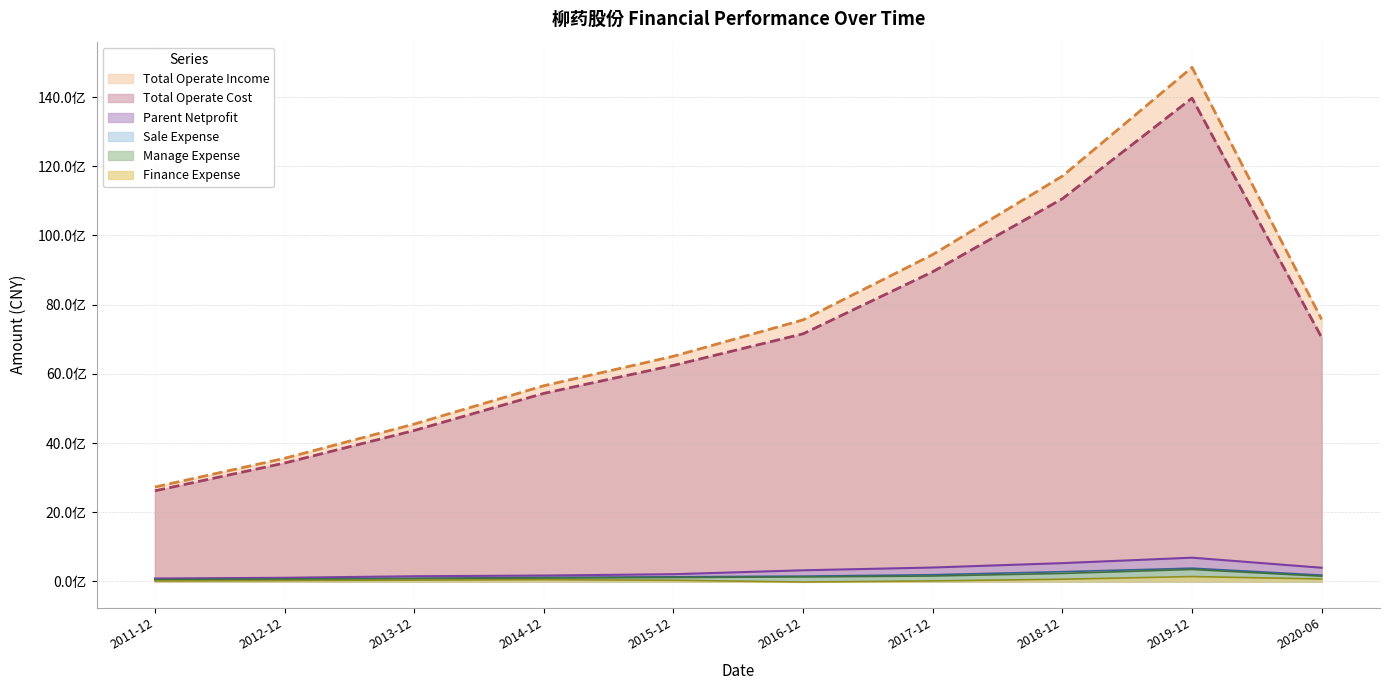

Reading right to left, extract all data points from this chart.

PARENT_NETPROFIT: 394874113.7	685426064.0	528185273.9	401379997.4	321011524.7	208378346.7	169797276.6	149417374.8	104354454.1	83529009.3
TOTAL_OPERATE_INCOME: 7572866004.0	14856825319.9	11714529707.9	9446982832.2	7559395408.0	6507659491.1	5655346715.4	4547800364.2	3558017660.0	2728120416.2
TOTAL_OPERATE_COST: 7050662941.9	13967901370.7	11059854877.7	8950049983.0	7156991652.4	6243778774.9	5435132110.2	4361843659.1	3420941632.8	2618525362.7
SALE_EXPENSE: 182329129.1	381857525.4	280529770.5	192716654.2	152184577.2	132903562.8	116245092.3	87970477.8	71761967.1	51831868.5
MANAGE_EXPENSE: 150791404.1	345671343.0	230624444.3	156540418.9	129422122.0	112891752.5	97222361.3	79107805.7	60792724.7	44139834.9
FINANCE_EXPENSE: 70866619.0	140303466.0	63176677.7	14334583.5	-17008309.5	33873326.5	50929649.5	36726199.4	24363842.0	13040990.6